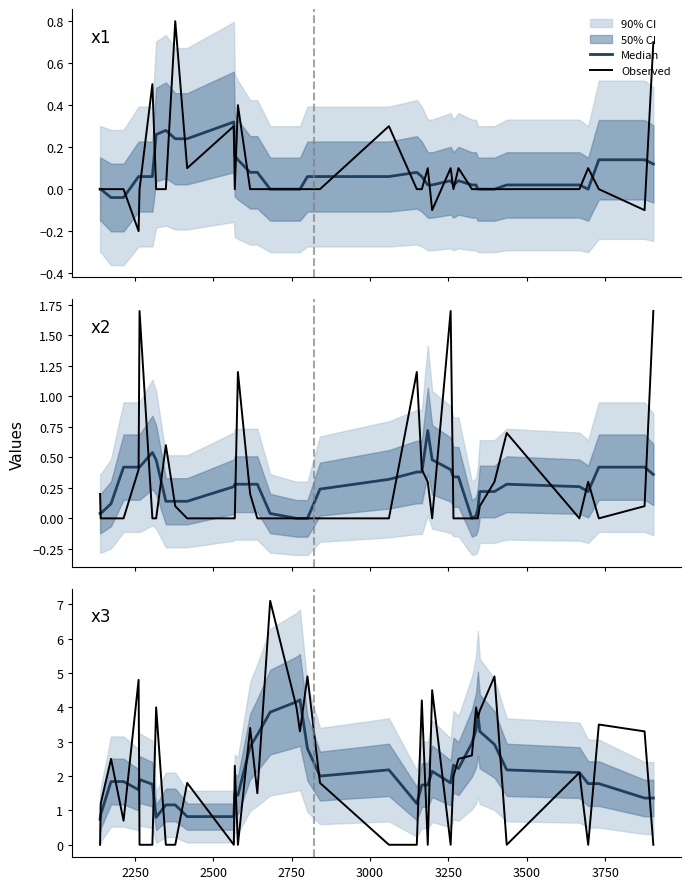

True or false: Median and Observed cross at least once.

True